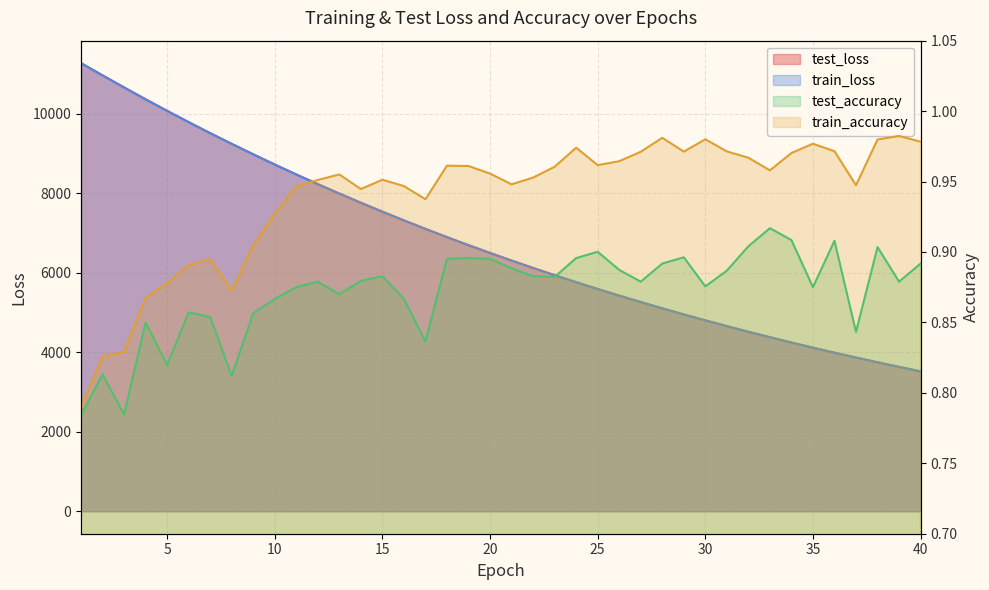

The test_loss series shows 10355.3 at 23. True or false?

False